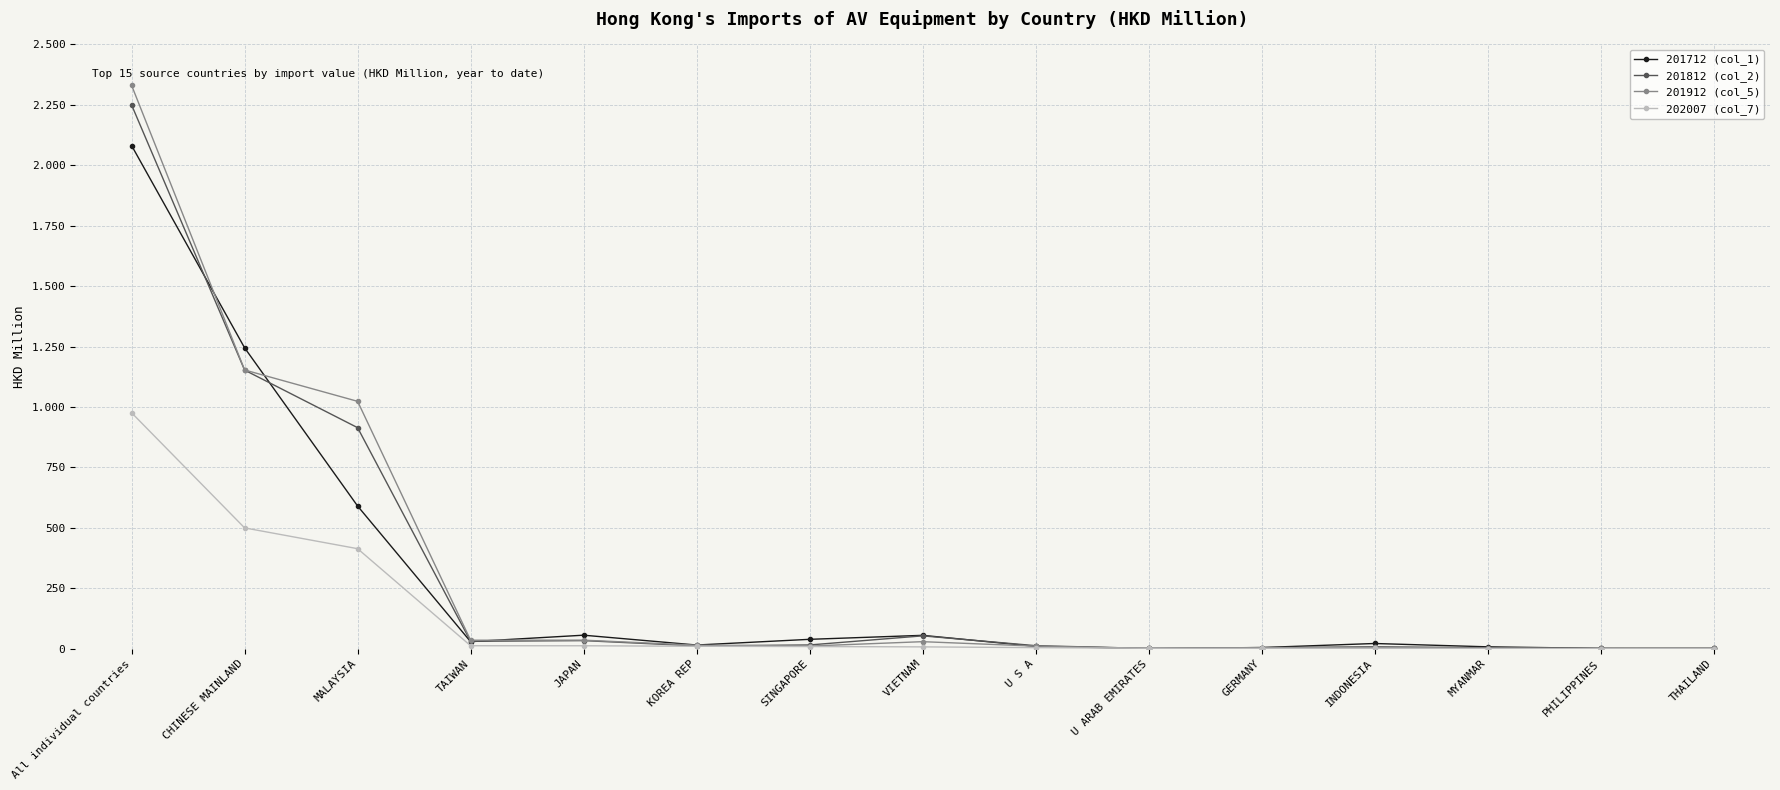

What is the average value of the 201712 (col_1) series?

277.0